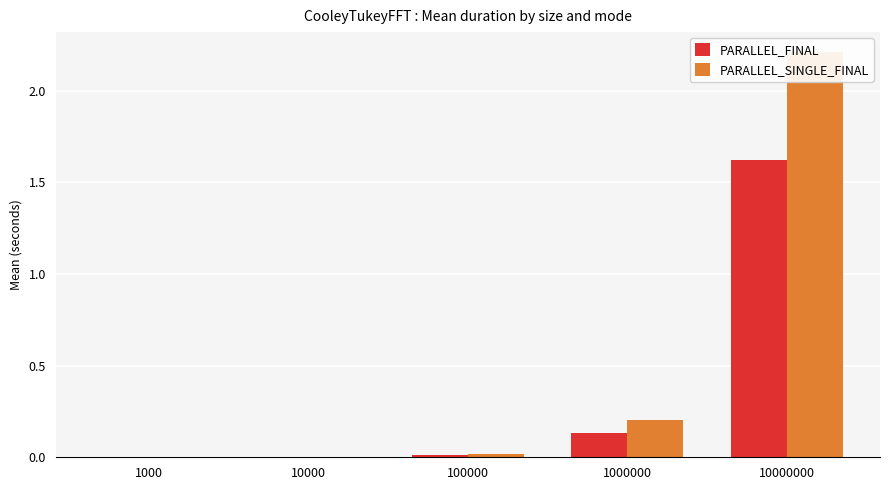

Reading right to left, extract all data points from this chart.

PARALLEL_FINAL: 1.6	0.1	0.0	0.0	0.0
PARALLEL_SINGLE_FINAL: 2.2	0.2	0.0	0.0	0.0